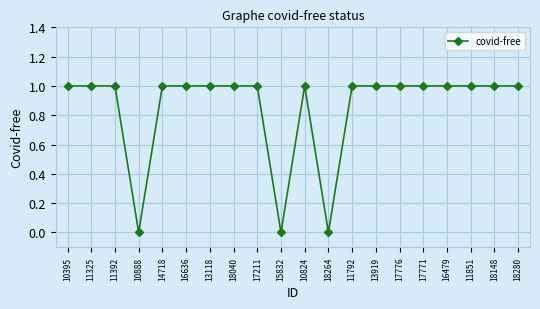

What is the maximum value shown in the chart?

1